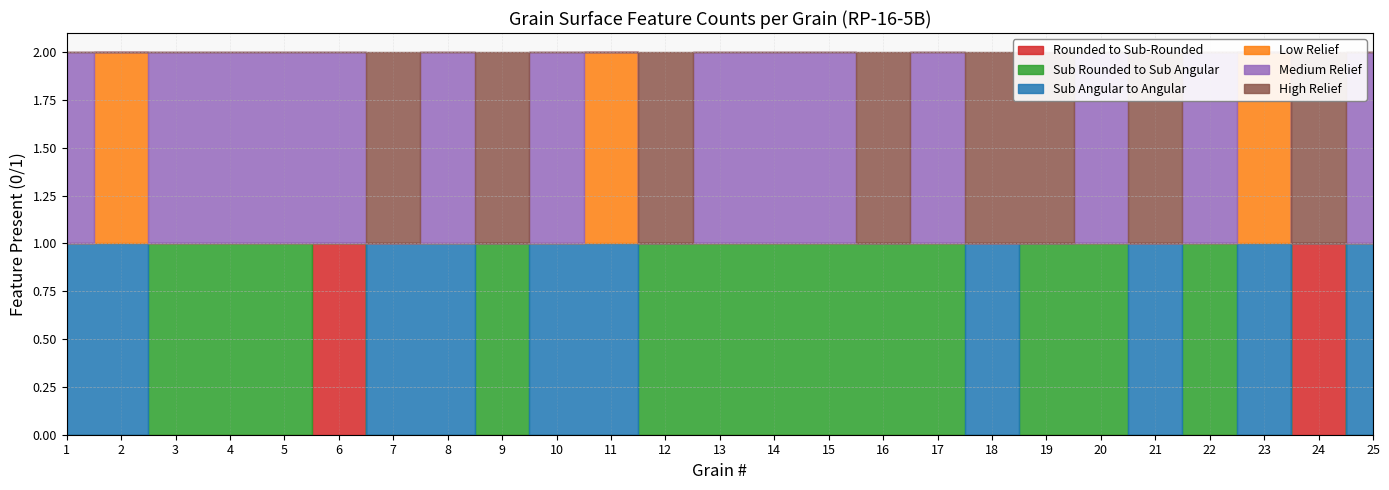

At how many categories does at least one series exceed 0?

25